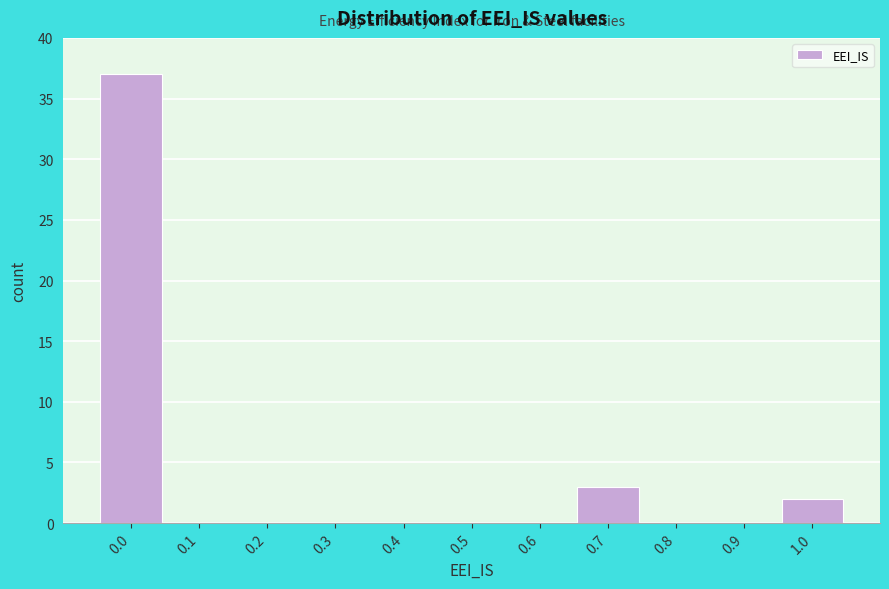

Reading left to right, extract all data points from this chart.

0.0=37	0.1=0	0.2=0	0.3=0	0.4=0	0.5=0	0.6=0	0.7=3	0.8=0	0.9=0	1.0=2